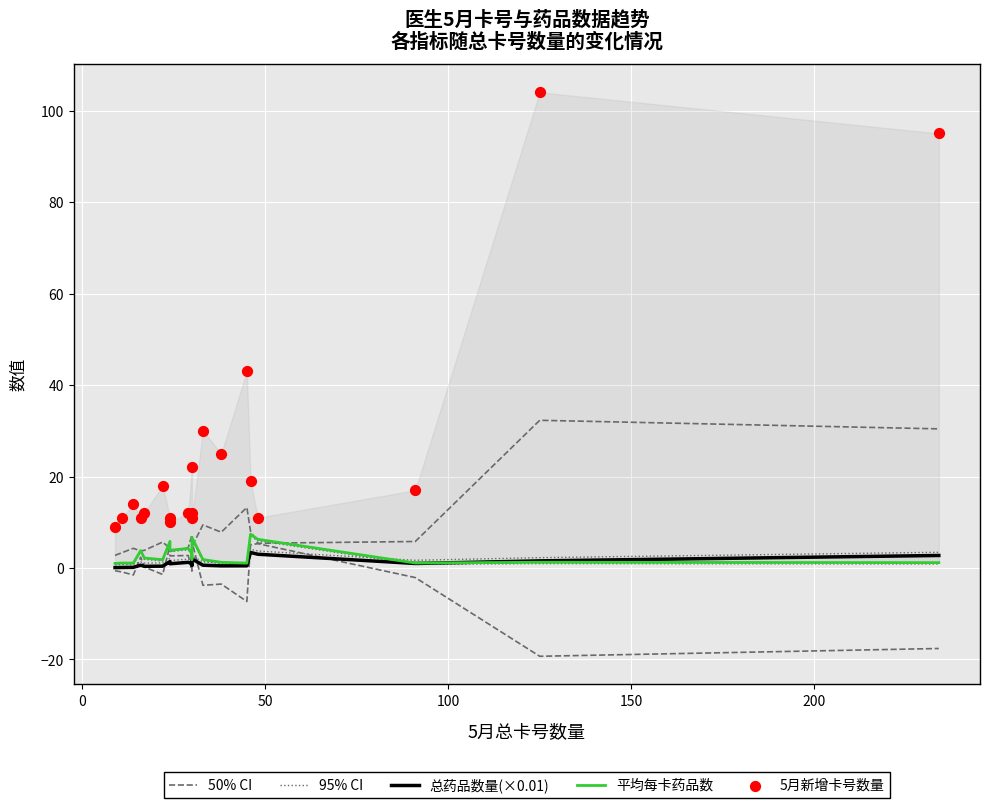

Which series has the largest Y range (max minus min)?

5月新增卡号数量